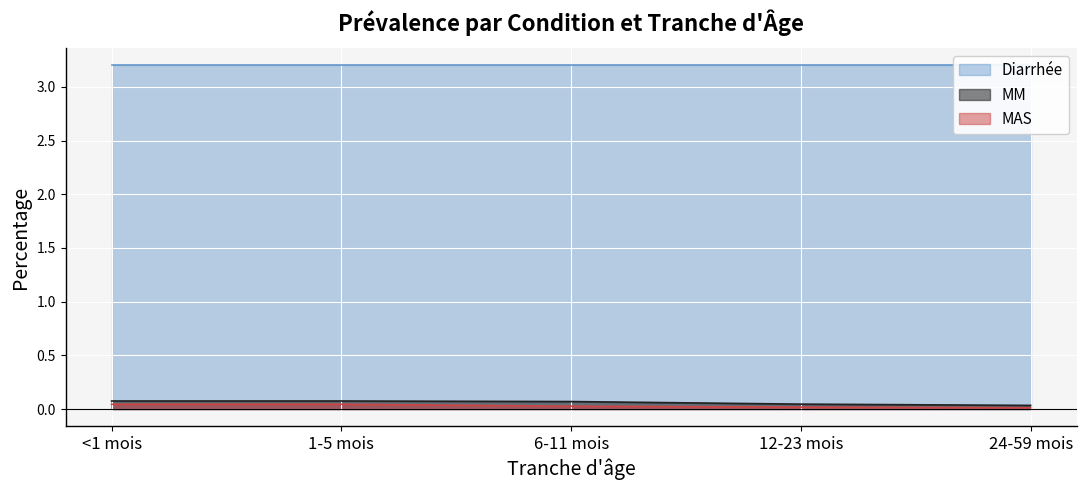

True or false: MAS and MM intersect in this chart.

False